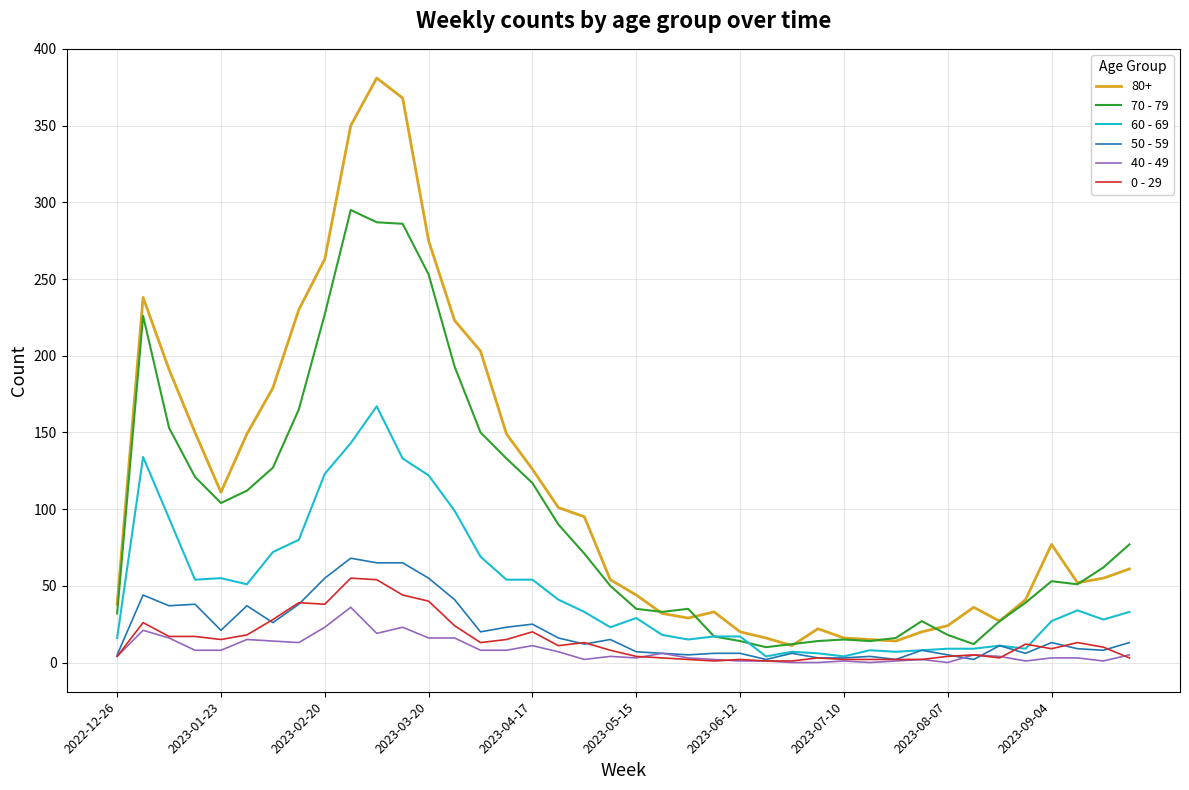

At how many categories does at least one series exceed 183?

10